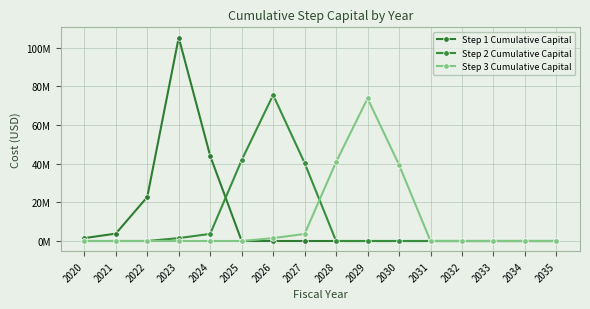

List the labels in order of Step 1 Cumulative Capital value, largest first.

2023, 2024, 2022, 2021, 2020, 2025, 2026, 2027, 2028, 2029, 2030, 2031, 2032, 2033, 2034, 2035